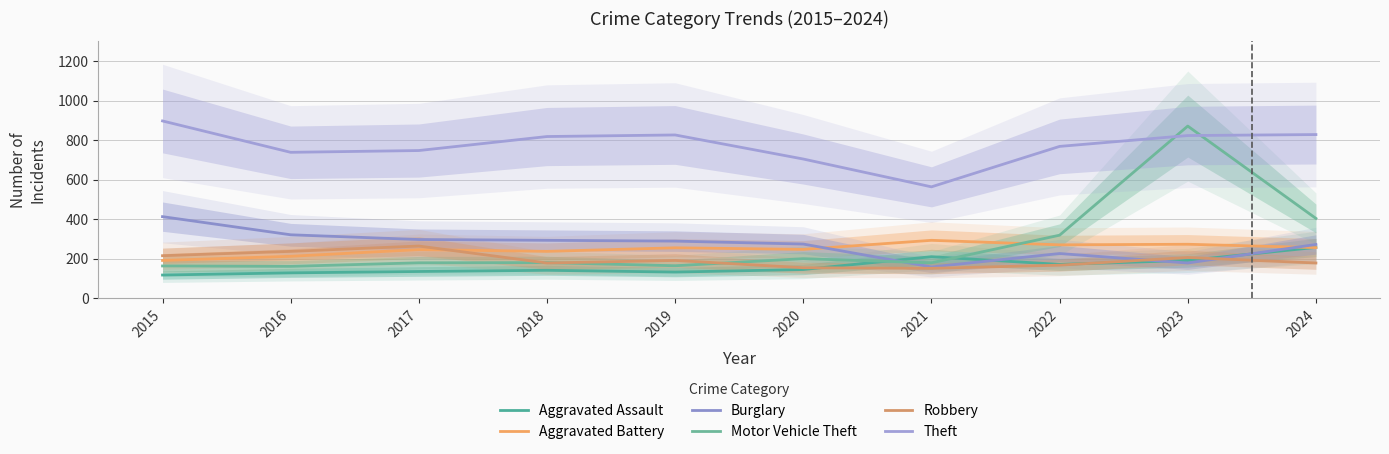

Which series ends up on top after the final intersection of Burglary and Robbery?

Burglary